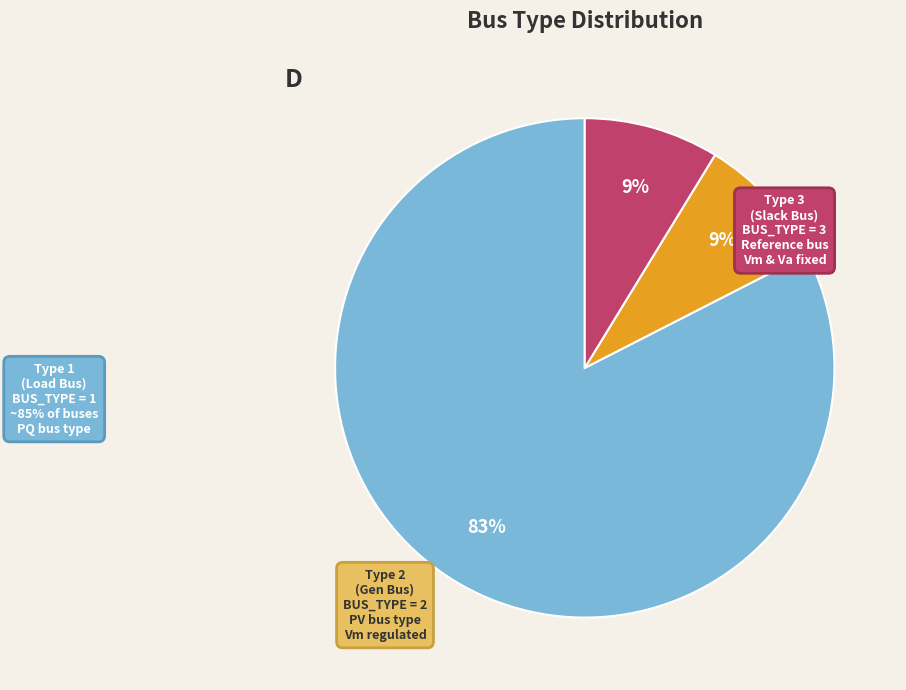

To the nearest percent, what is the average slice percentage?

33%